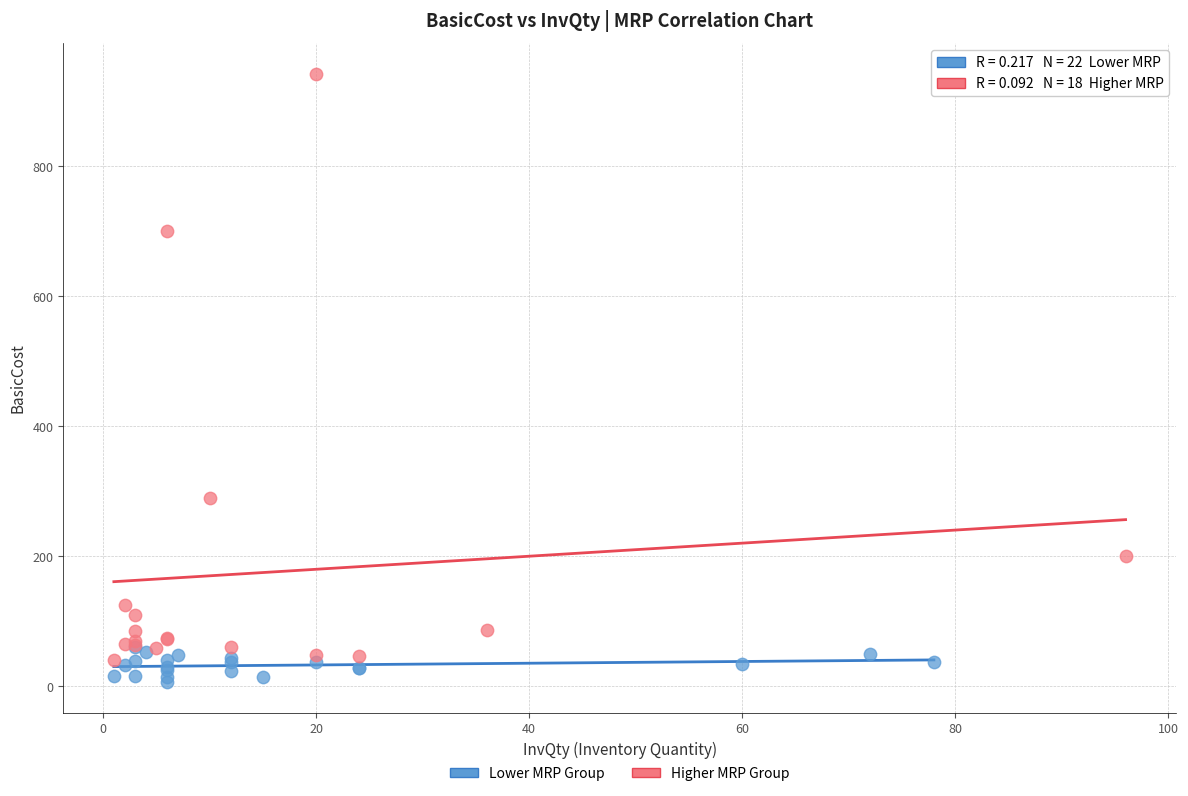

Which series reaches the maximum Y coordinate?

Higher MRP Group